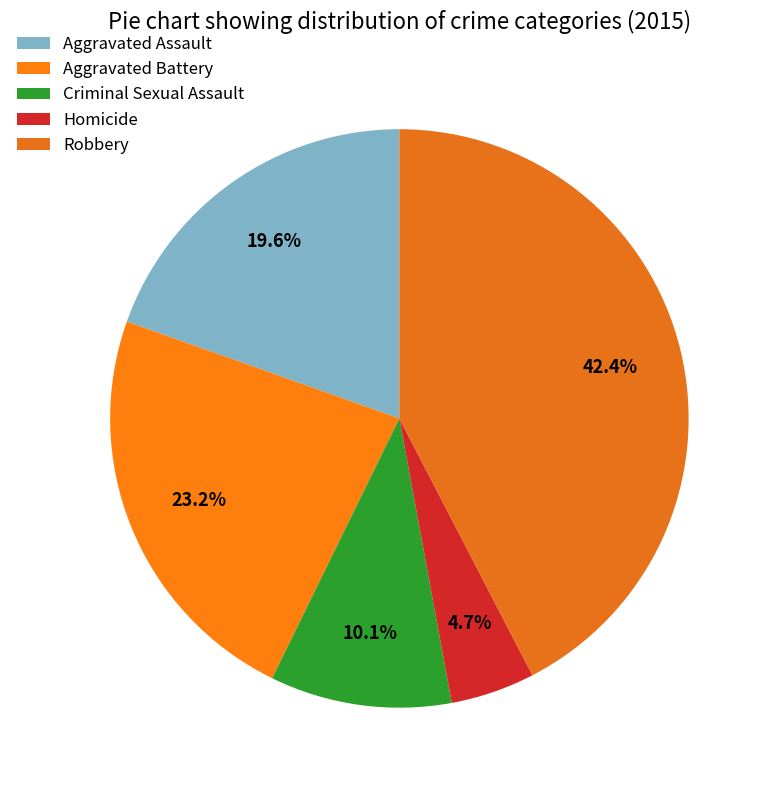

Rank the categories by value from lowest to highest.

Homicide, Criminal Sexual Assault, Aggravated Assault, Aggravated Battery, Robbery